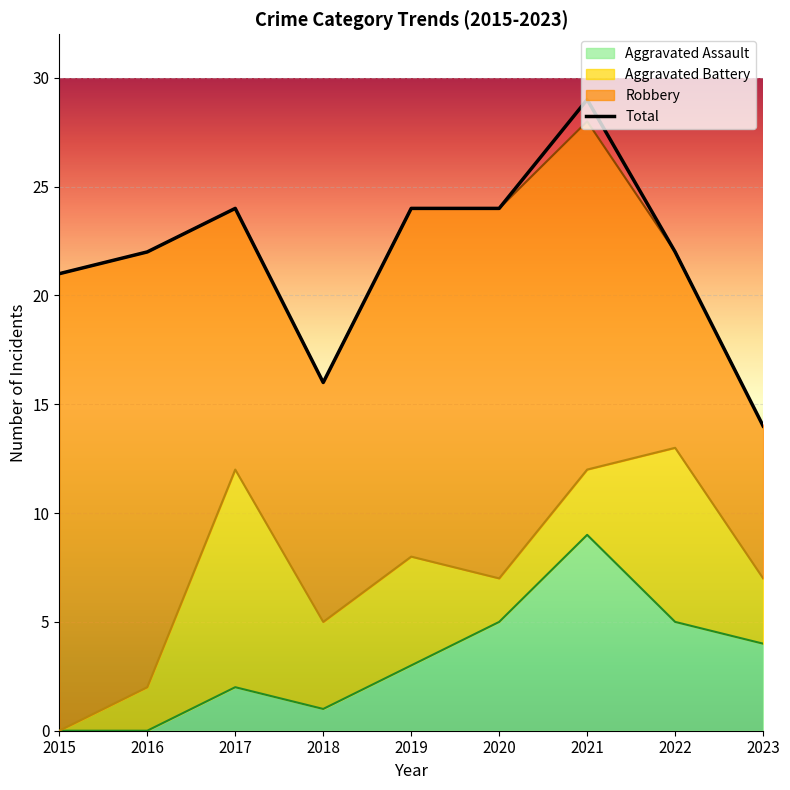

Is it true that Aggravated Assault equals 0 at 2018?

False